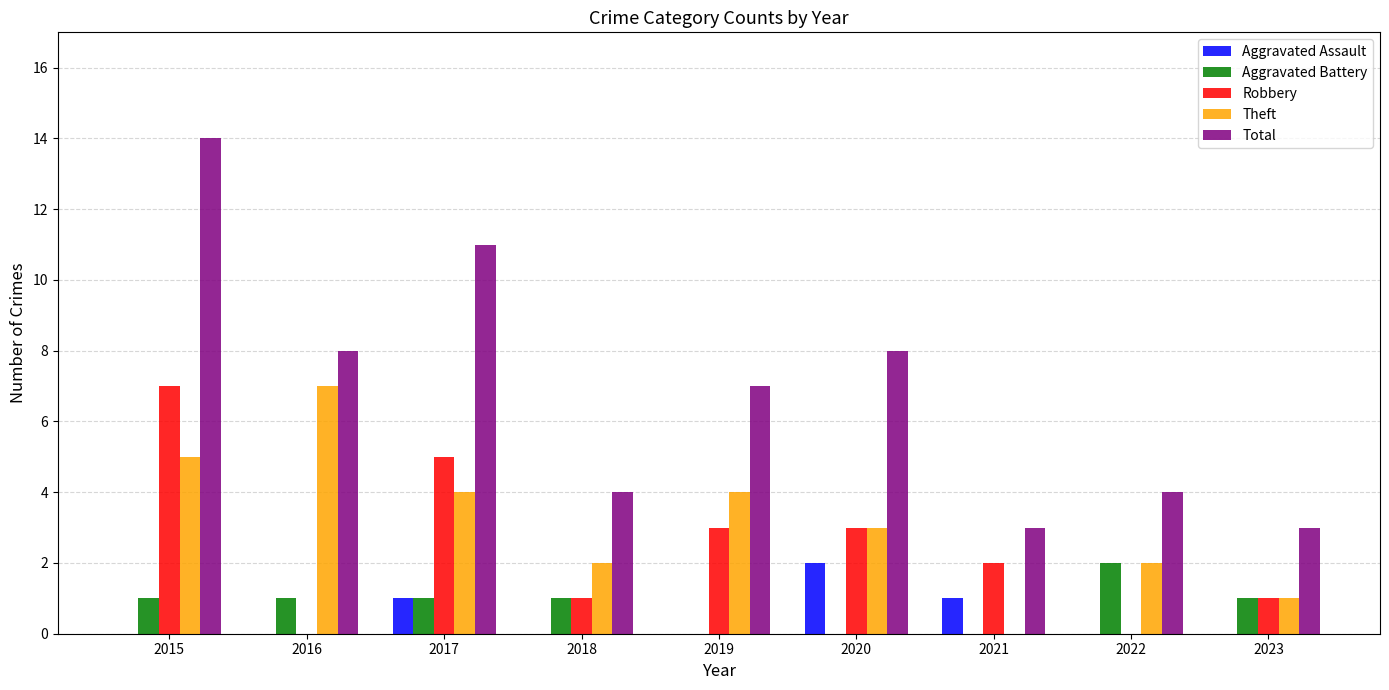

True or false: Aggravated Battery has a value of 2 at 2022.

True